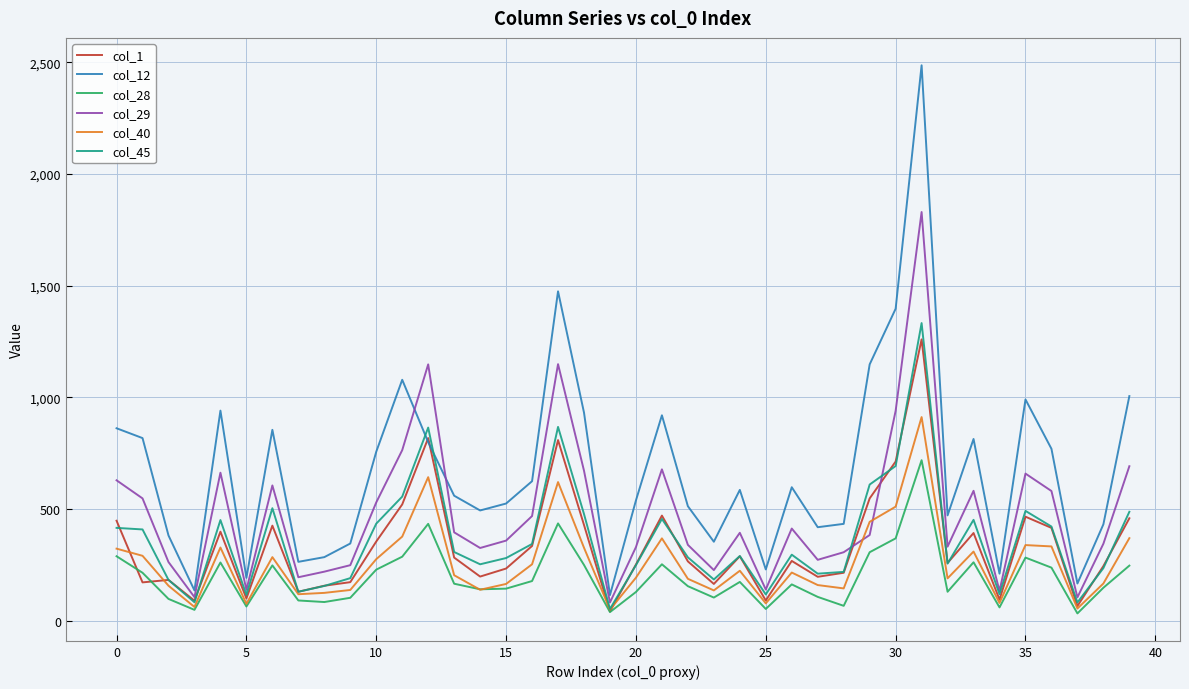

What is the average value of the col_45 series?

363